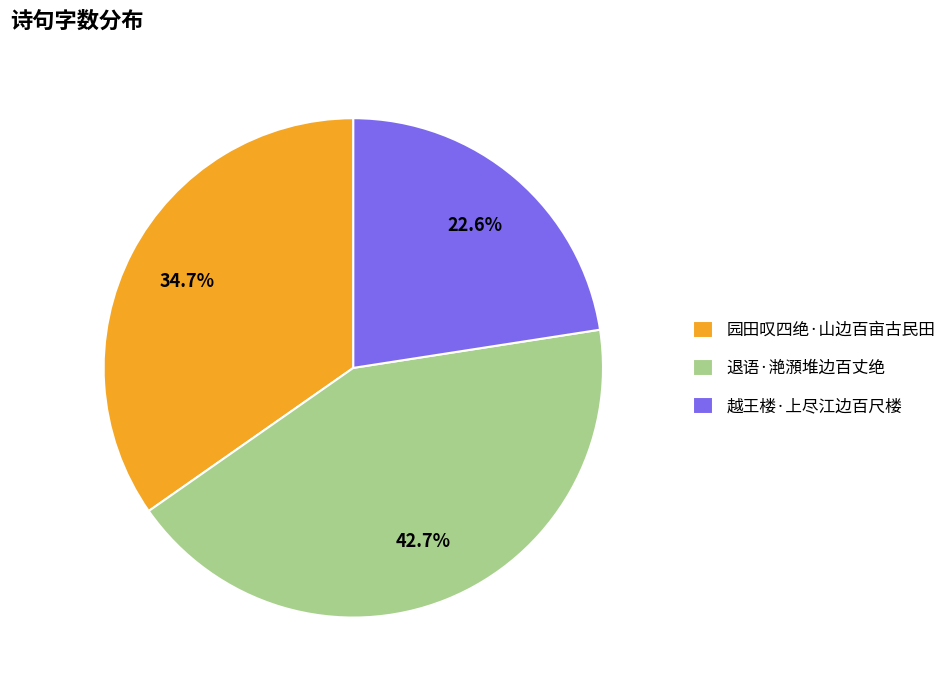

Is it true that 退语·滟澦堆边百丈绝 is 43% of the pie?

True